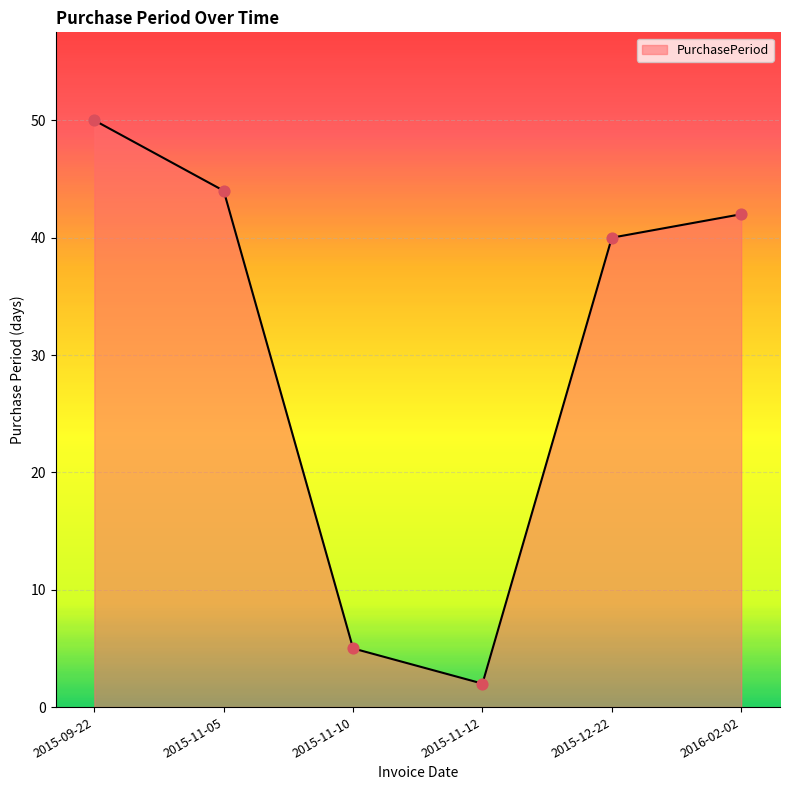

Approximately how many times larger is the value at 2015-09-22 compared to 2016-02-02?

1.2